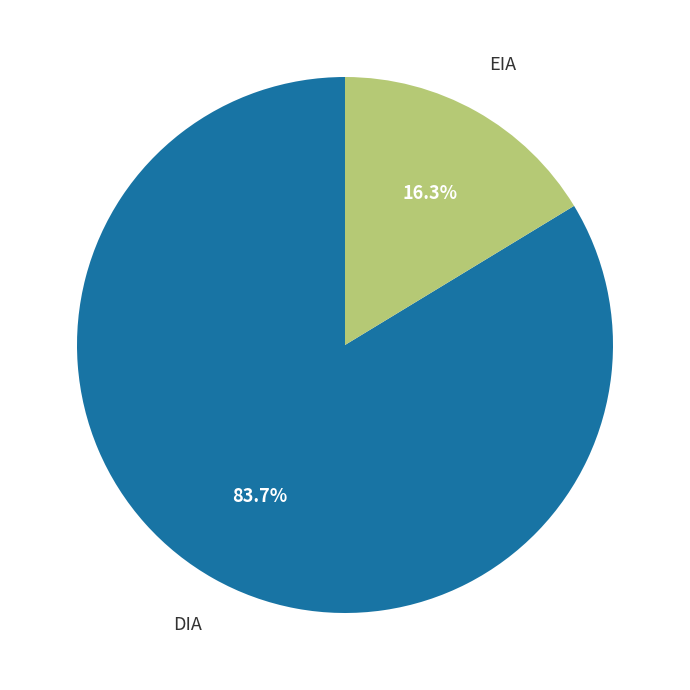

Count the number of slices in the pie.

2